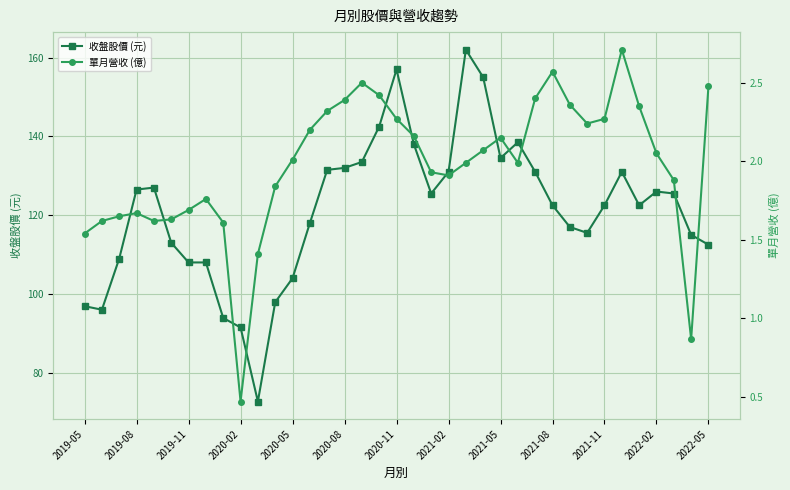

In 收盤股價 (元), how many points are lower than both neighbors (excluding endpoints)?

6